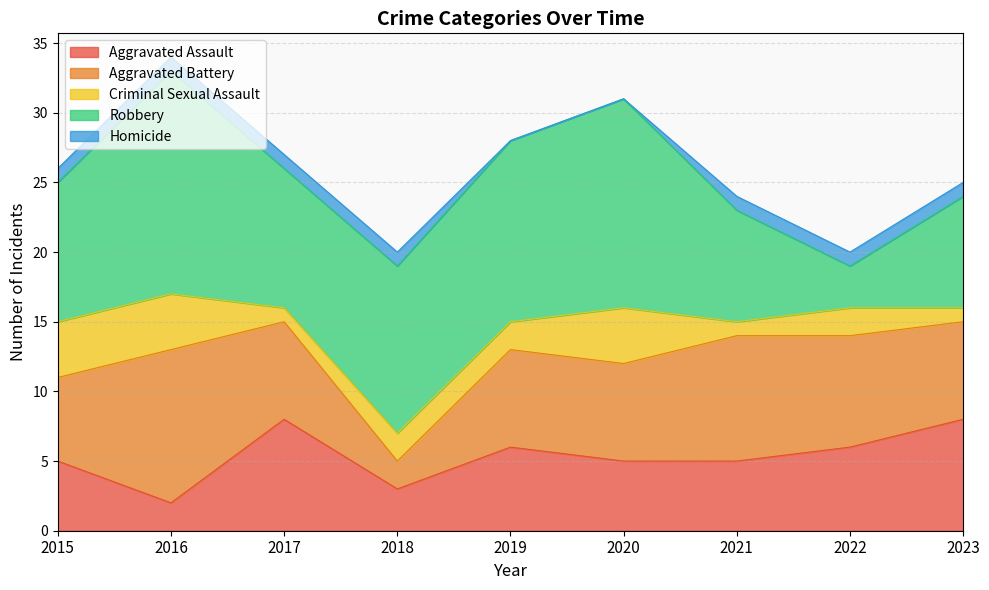

The value of Criminal Sexual Assault at 2017 is 1. True or false?

False